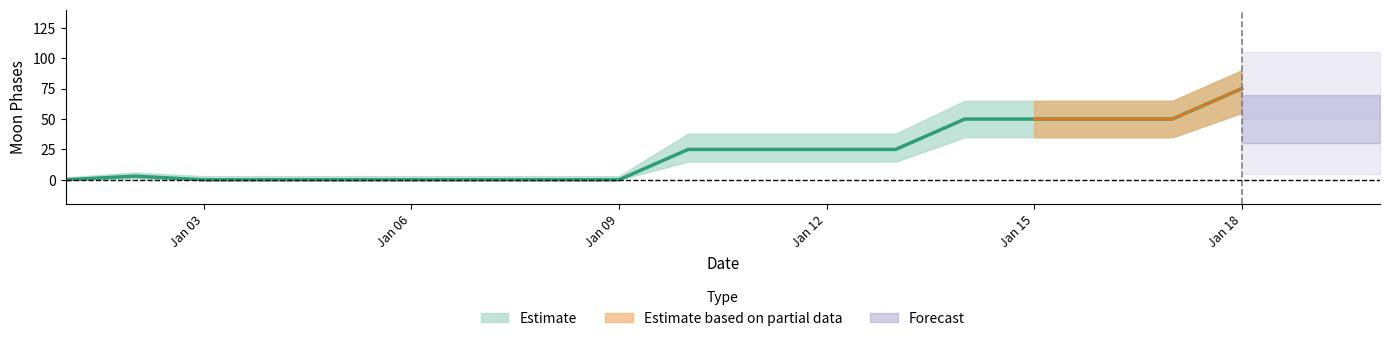

Rank the series at 2022-01-06 from highest to lowest value.

upper, Moon Phases, lower